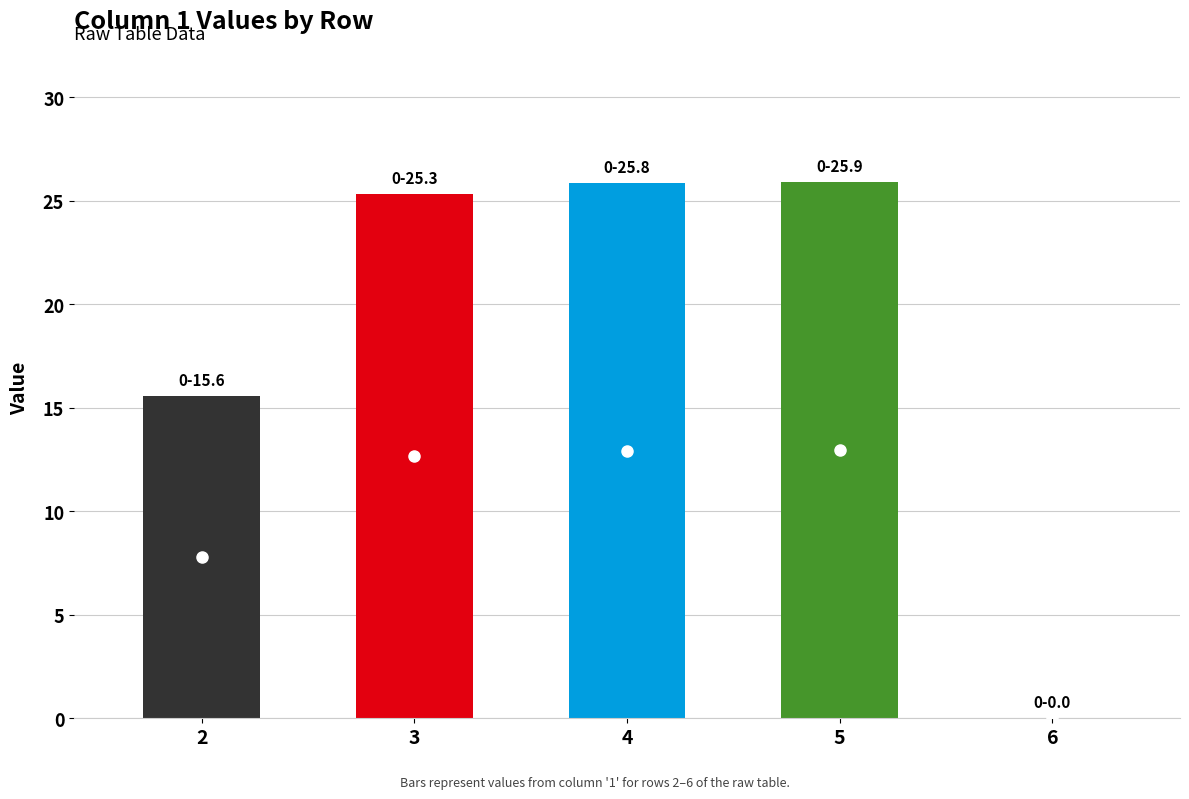

What is the value of the 1st point from the left?

15.6